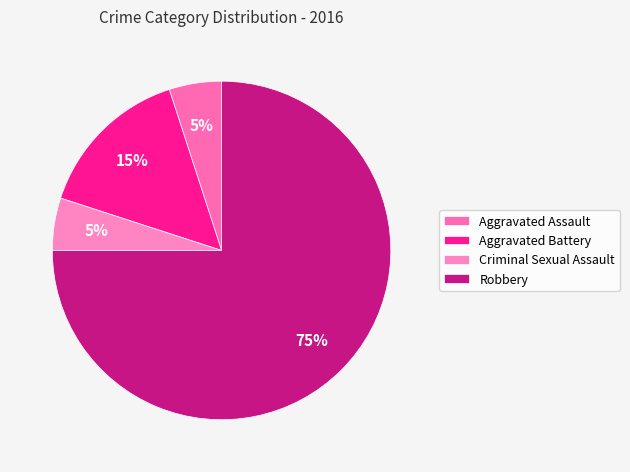

Rank the categories by value from lowest to highest.

Aggravated Assault, Criminal Sexual Assault, Aggravated Battery, Robbery